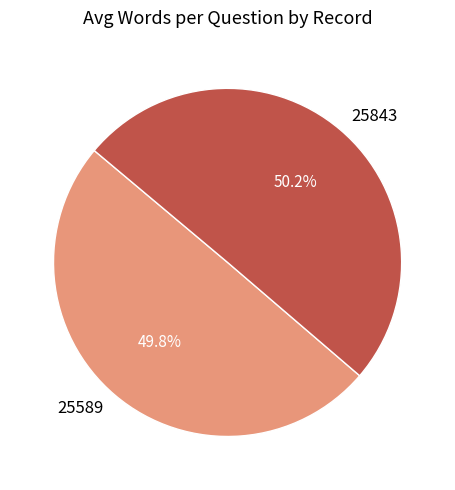

Approximately how many times larger is the value at 25589 compared to 25843?

1.0